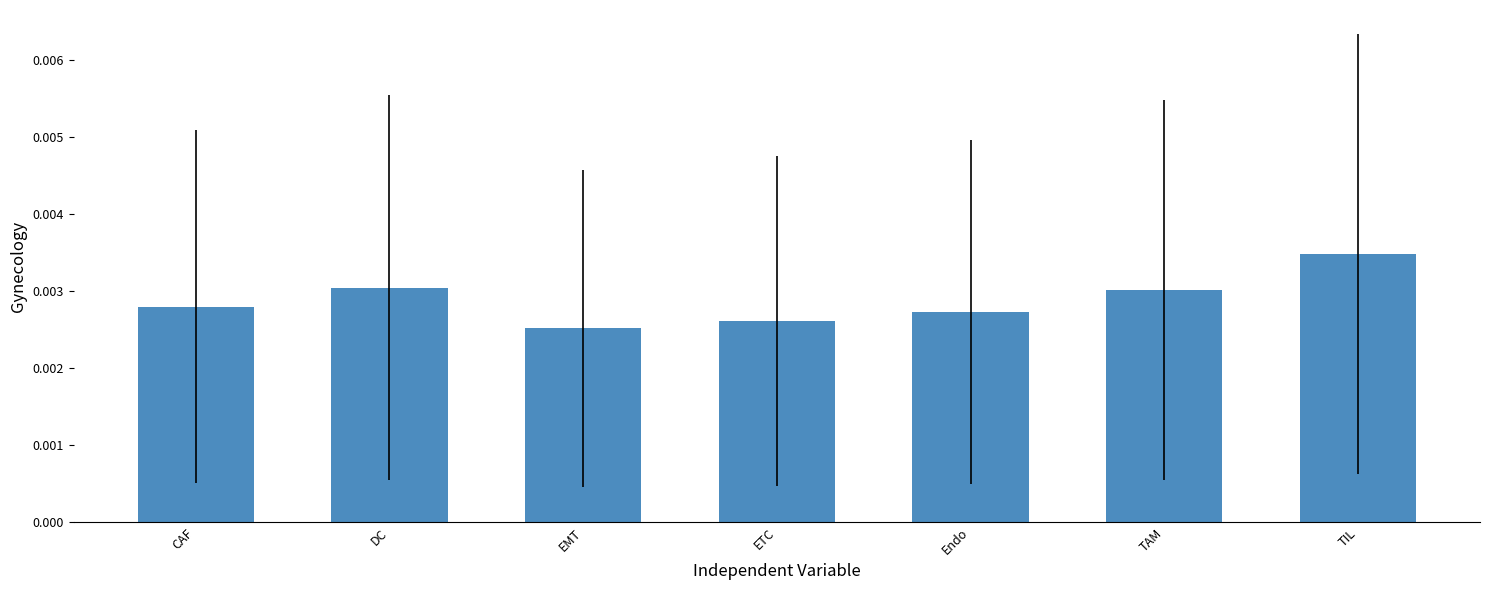

How many values are between 0 and 1?

7